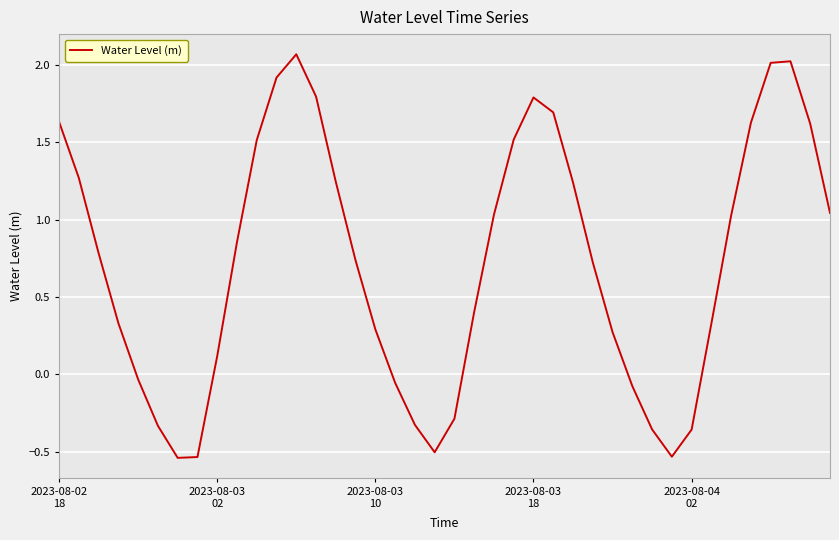

What is the difference between the maximum and minimum values?

2.6